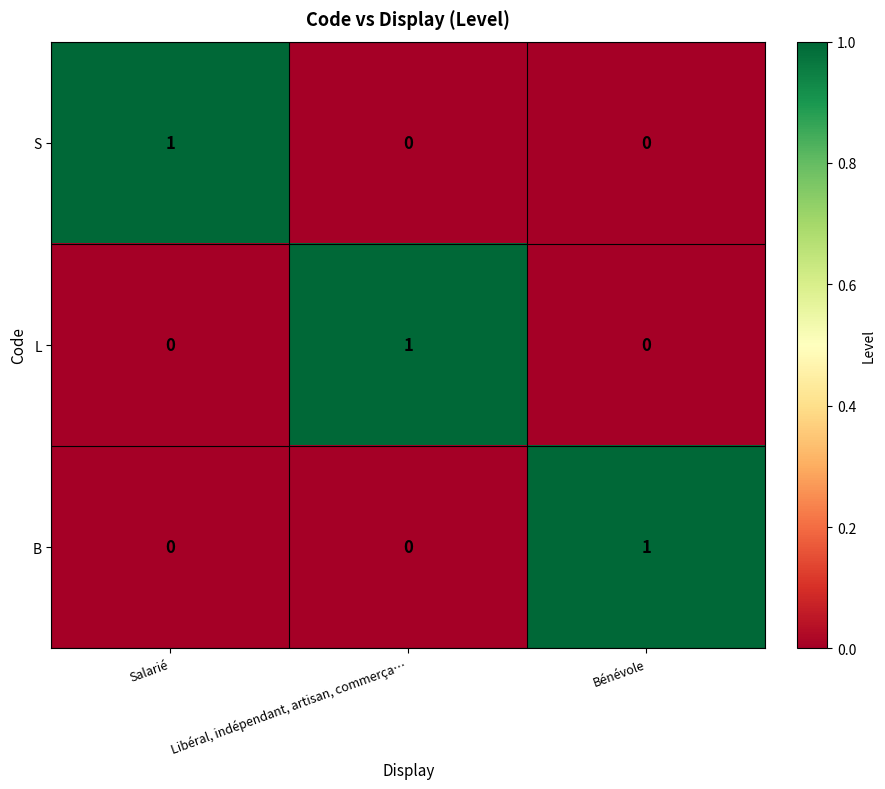

Count the B values in the range 0 to 1.

3